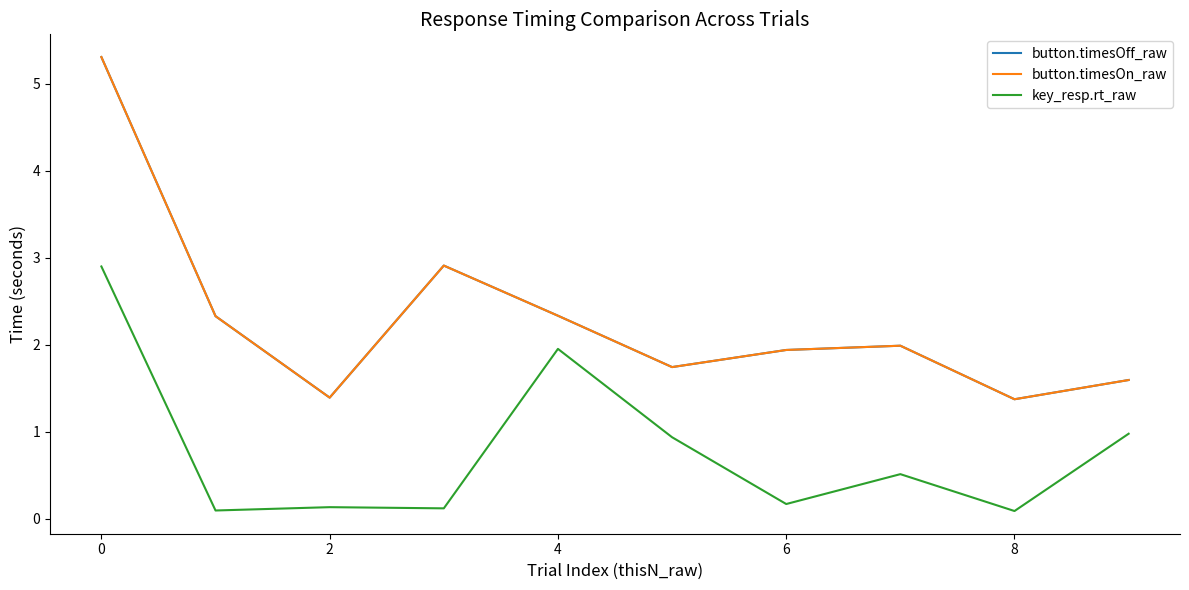

Does the chart display data point markers on the line(s)?

No